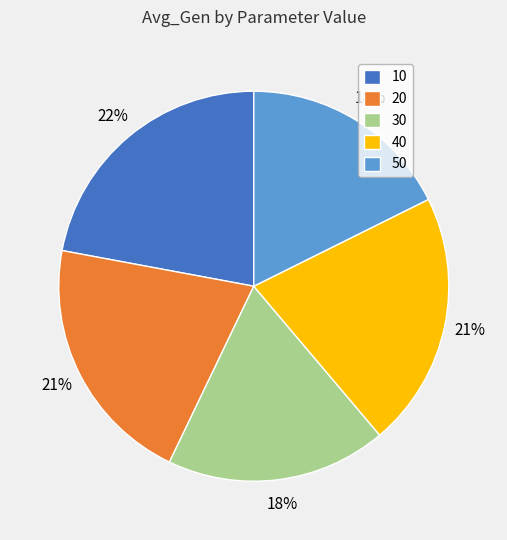

Does any single category account for the majority?

No